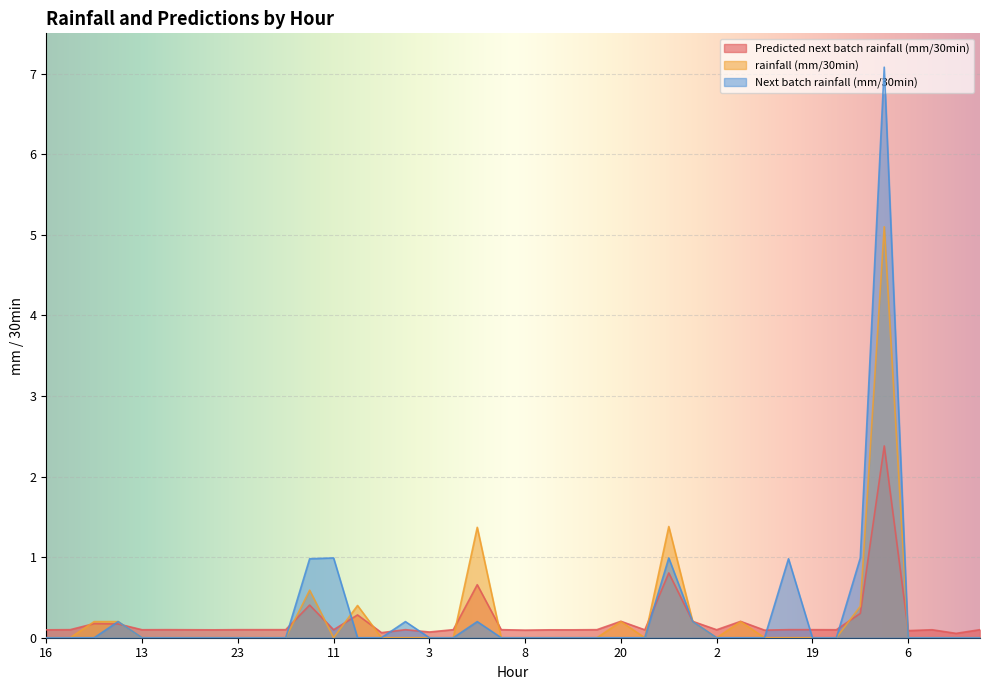

Which category has the lowest value in the Next batch rainfall (mm/30min) series?

16